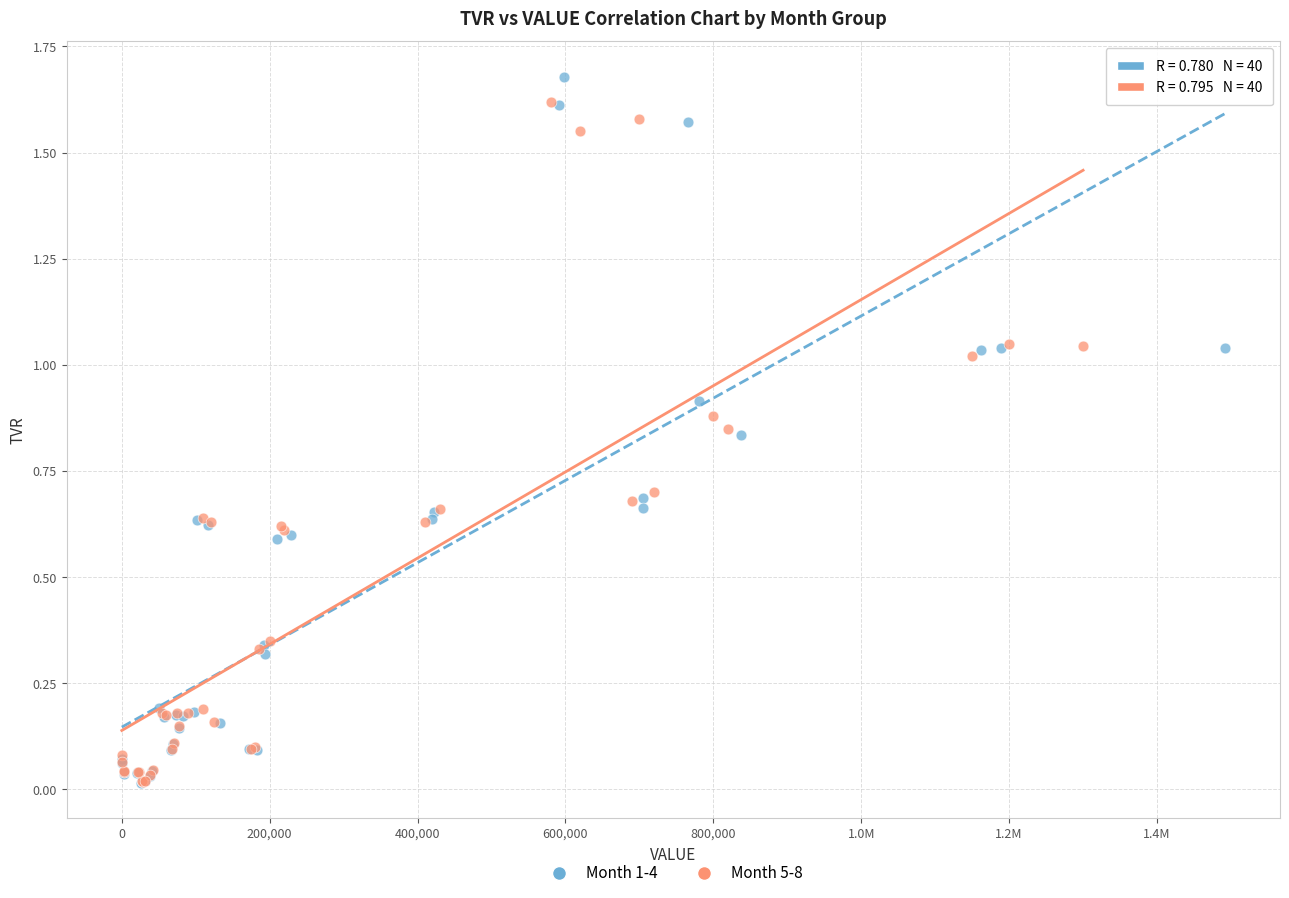

Which series has the largest Y range (max minus min)?

Month 1-4